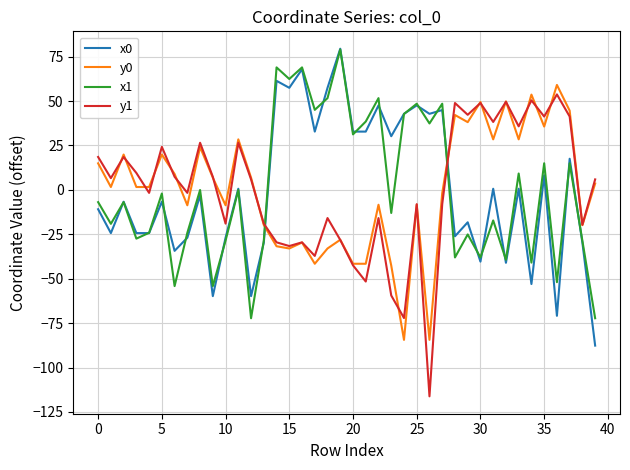

Does the chart have visible grid lines?

Yes